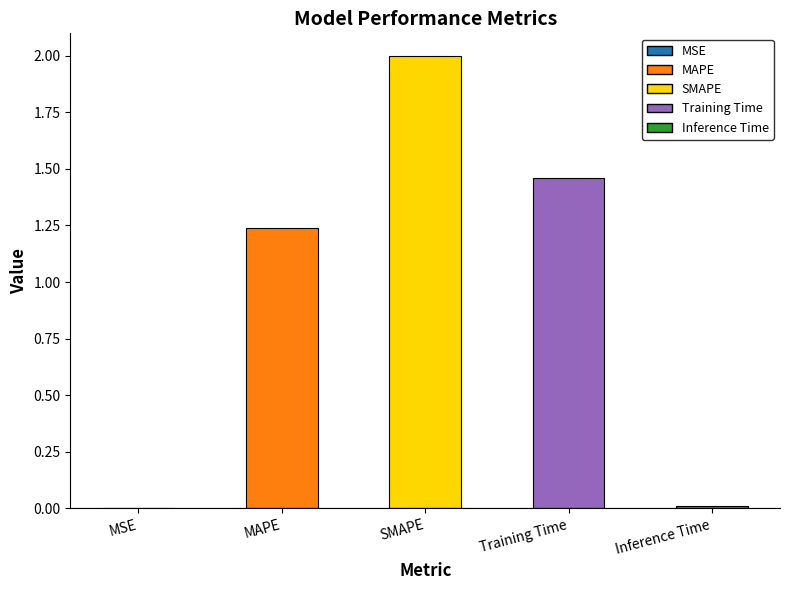

What is the label of the 2nd bar from the right?

Training Time